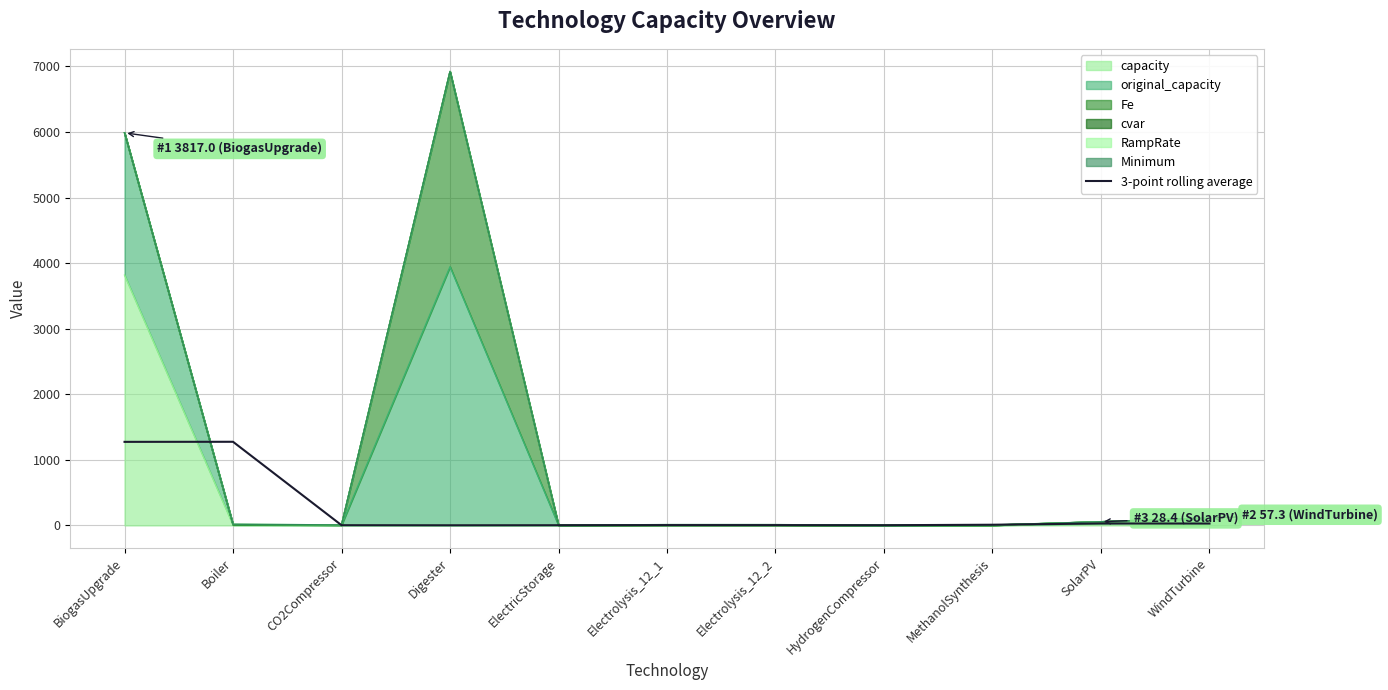

What is the label of the 3rd point from the right?

MethanolSynthesis